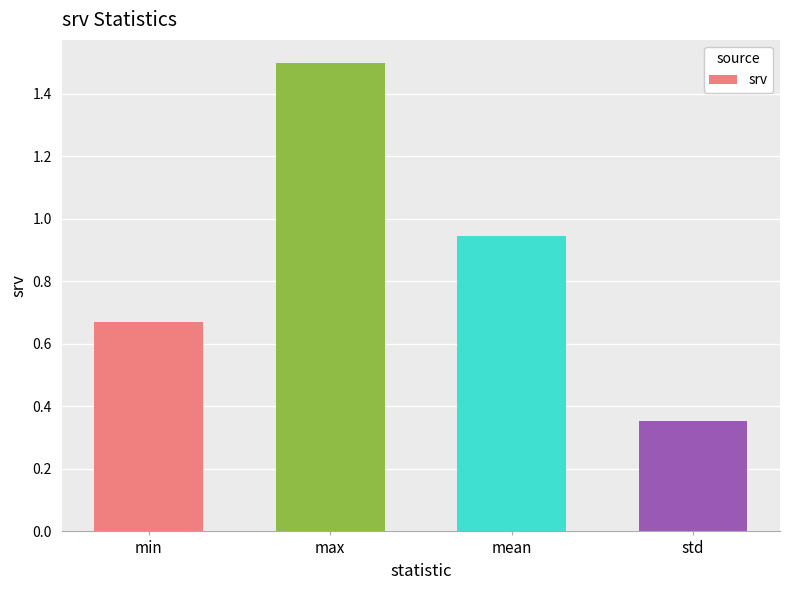

Which label corresponds to the smallest value in the chart?

std